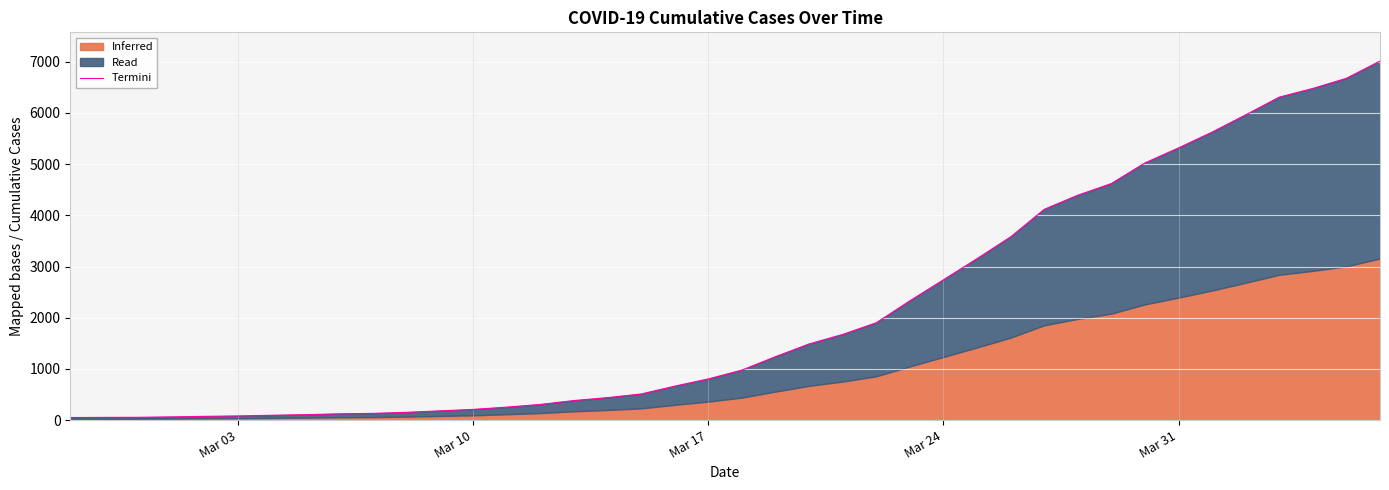

The value at 7 is 70.0. True or false?

False